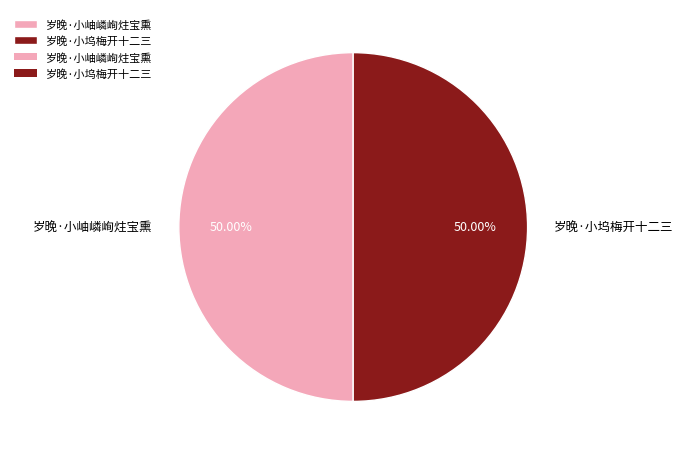

Combined, do 岁晚·小岫嶙峋炷宝熏 and 岁晚·小坞梅开十二三 account for over 50%?

Yes